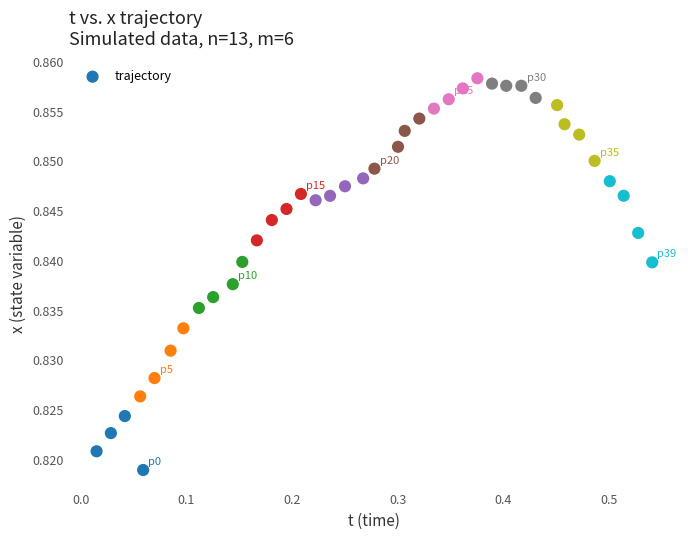

What is the range of X values (max minus min)?

0.5